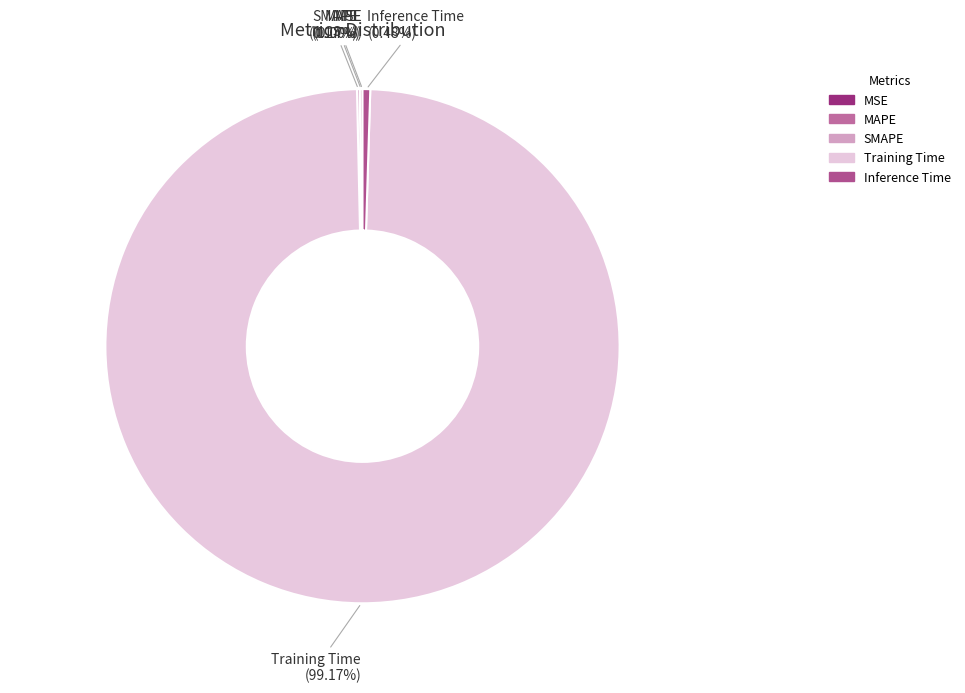

What is the largest slice in the pie chart?

Training Time